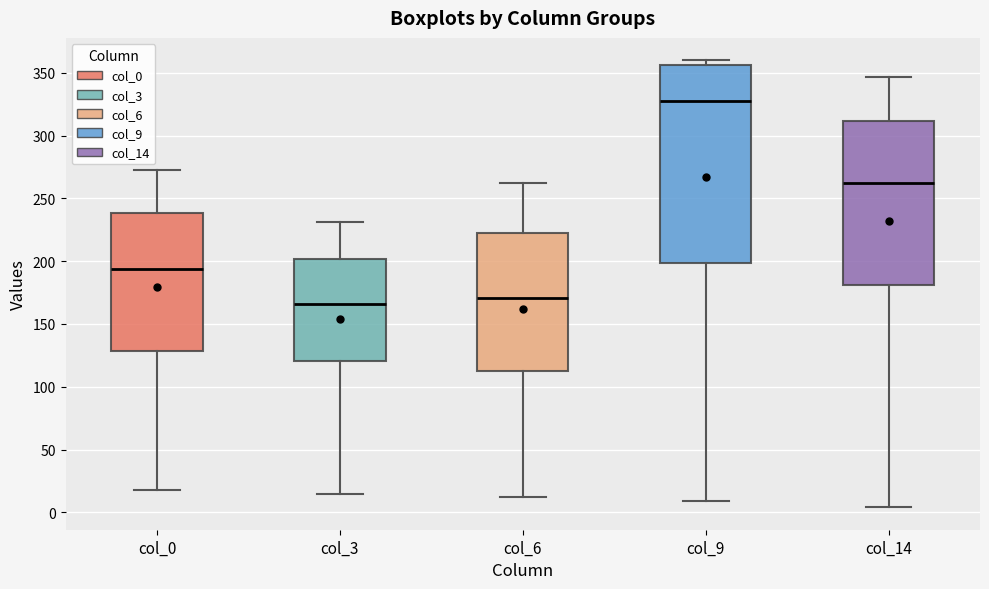

Which box's median line is the highest?

col_9